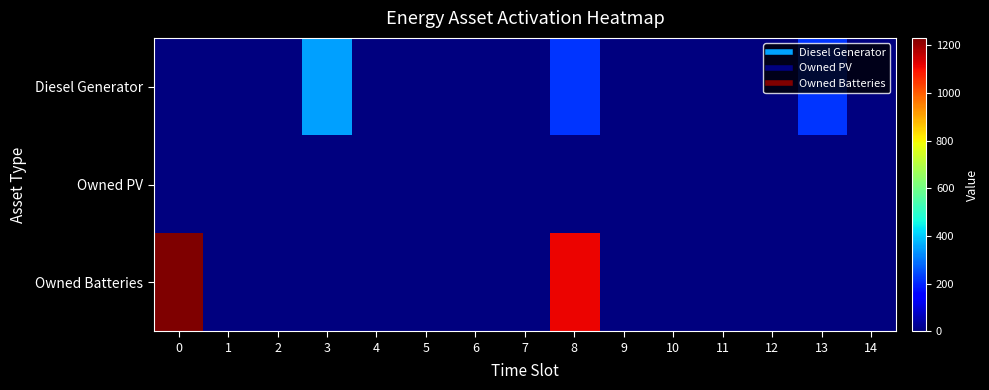

Which series has the largest total across all categories?

Owned Batteries